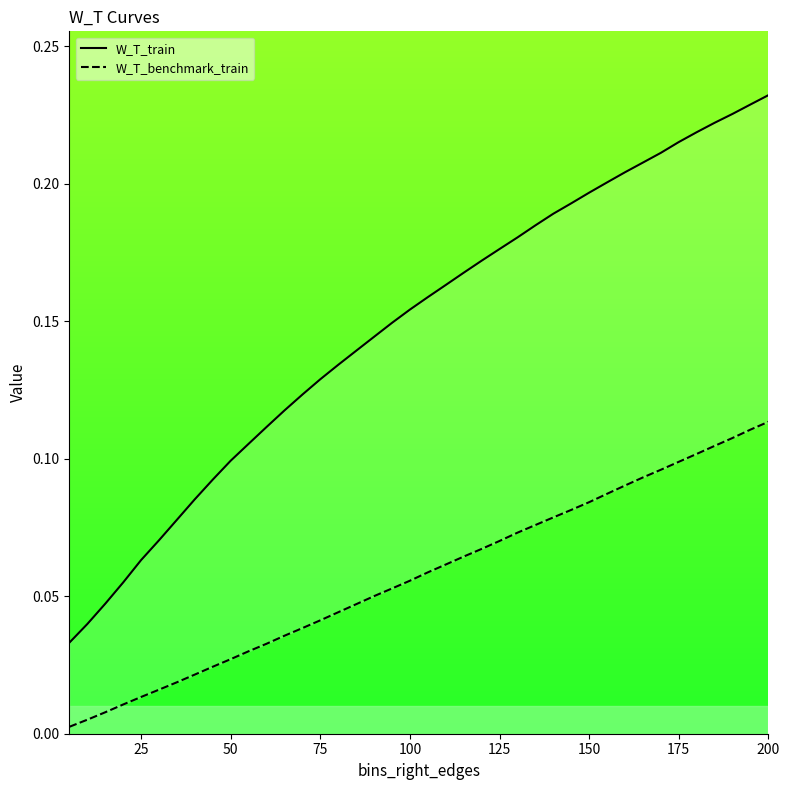

At how many categories does at least one series exceed 0?

40